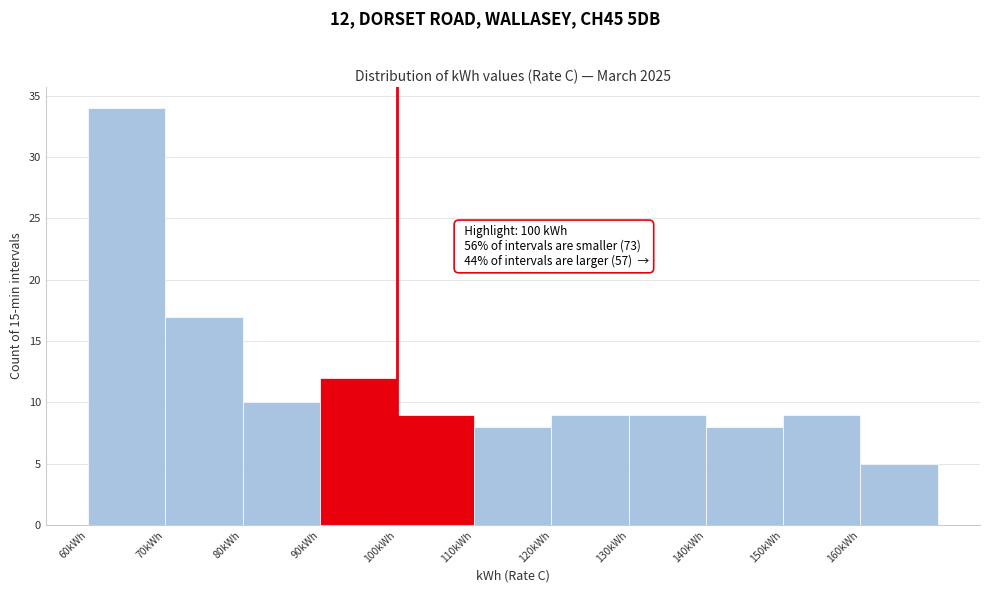

Which range on the x-axis has the tallest bar?

60 to 70